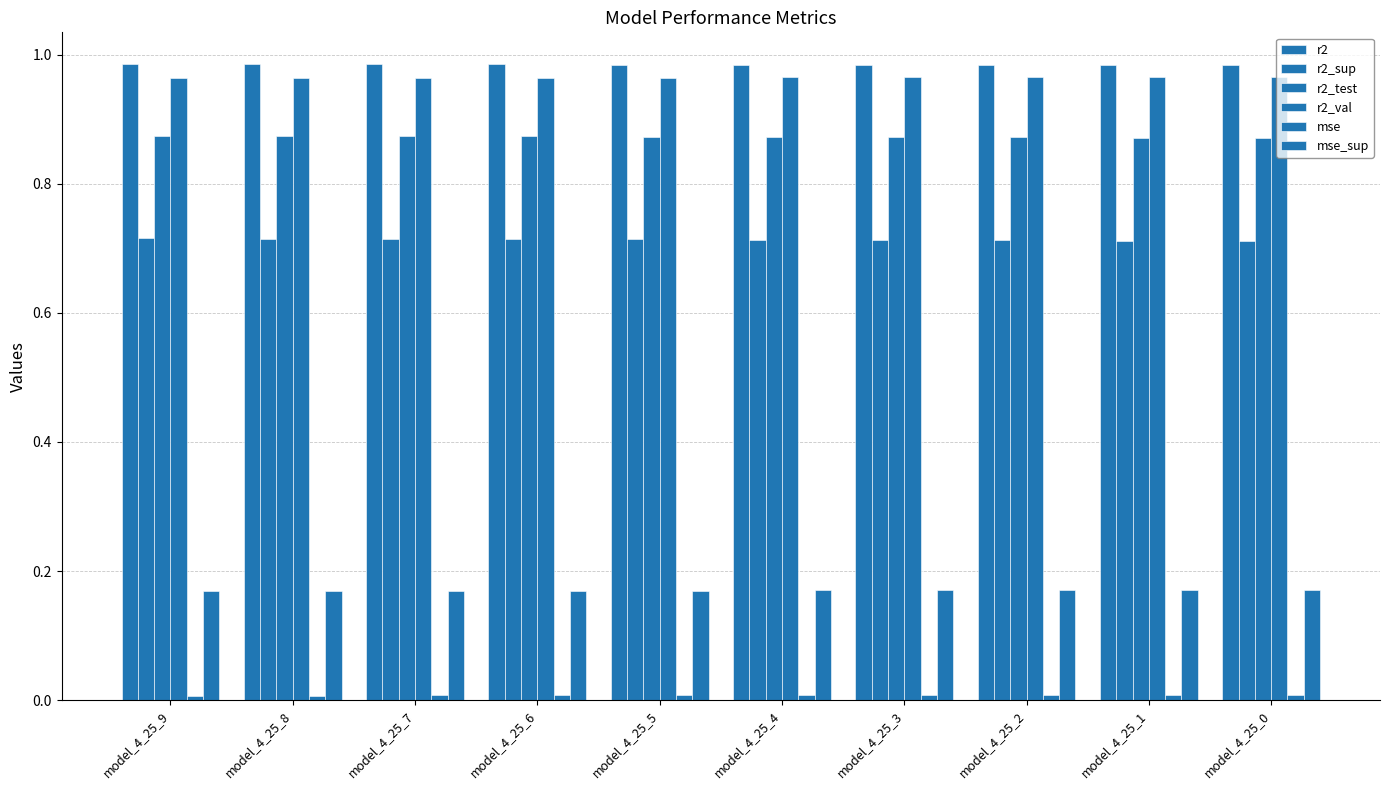

Count the number of data series in this chart.

6